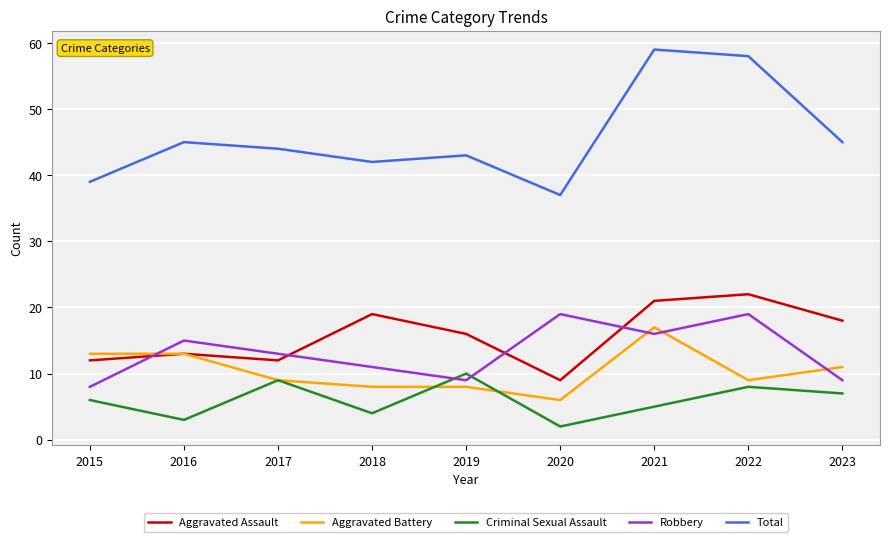

How many intersections are there between Aggravated Battery and Robbery?

4